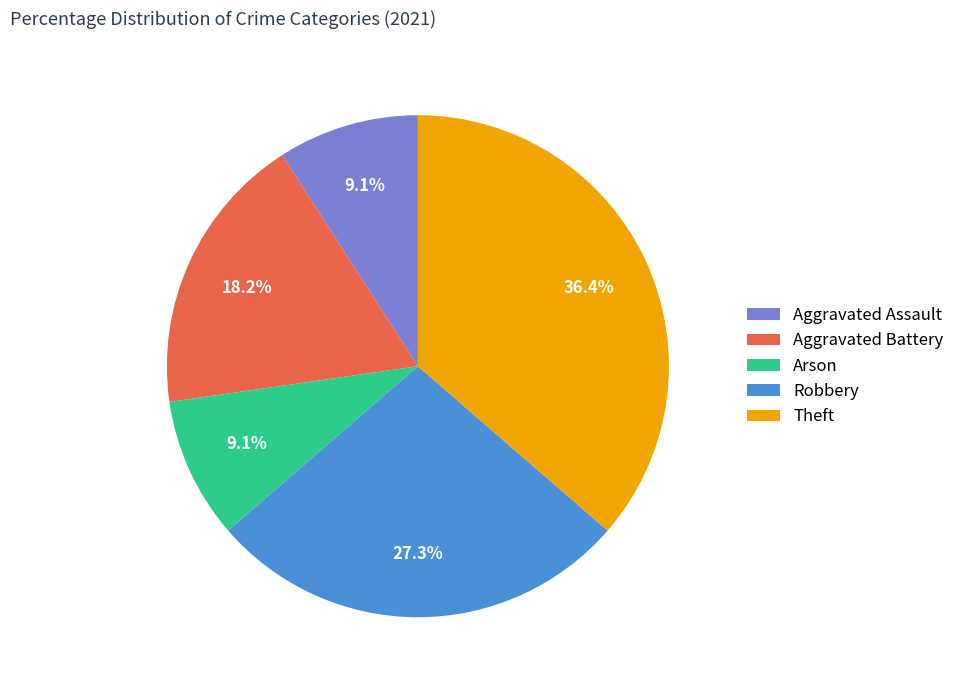

What percentage is the Aggravated Assault slice, to the nearest percent?

9%